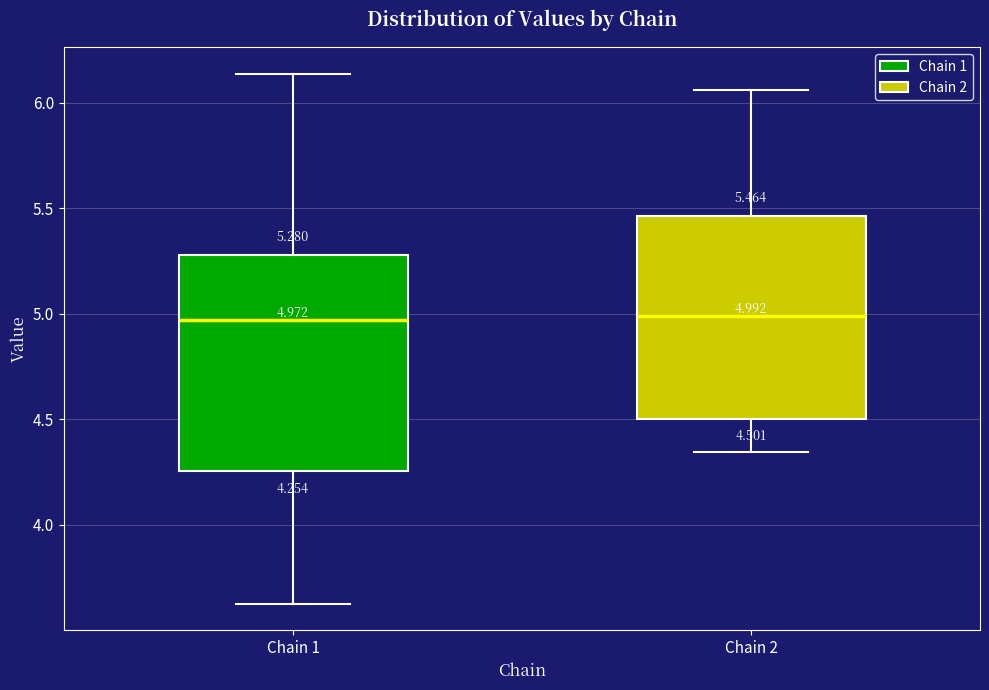

Which box is the tallest, from its lower edge to its upper edge?

Chain 1